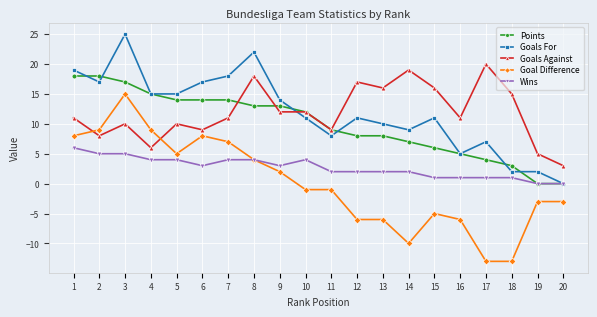

What is the value of the Goals For point at the 10th from the left?

11